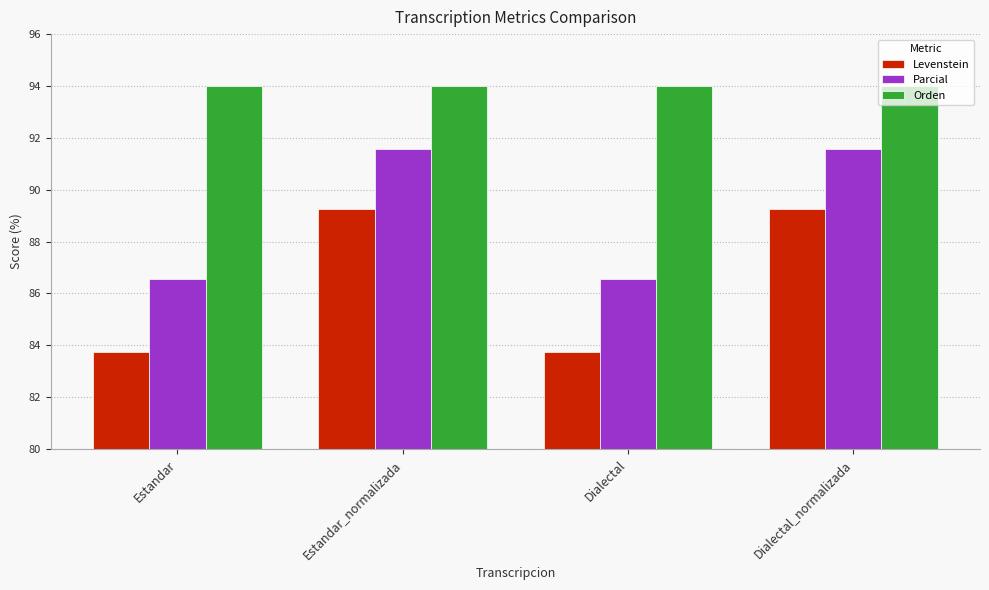

Which series changed the most between Estandar_normalizada and Dialectal?

Levenstein